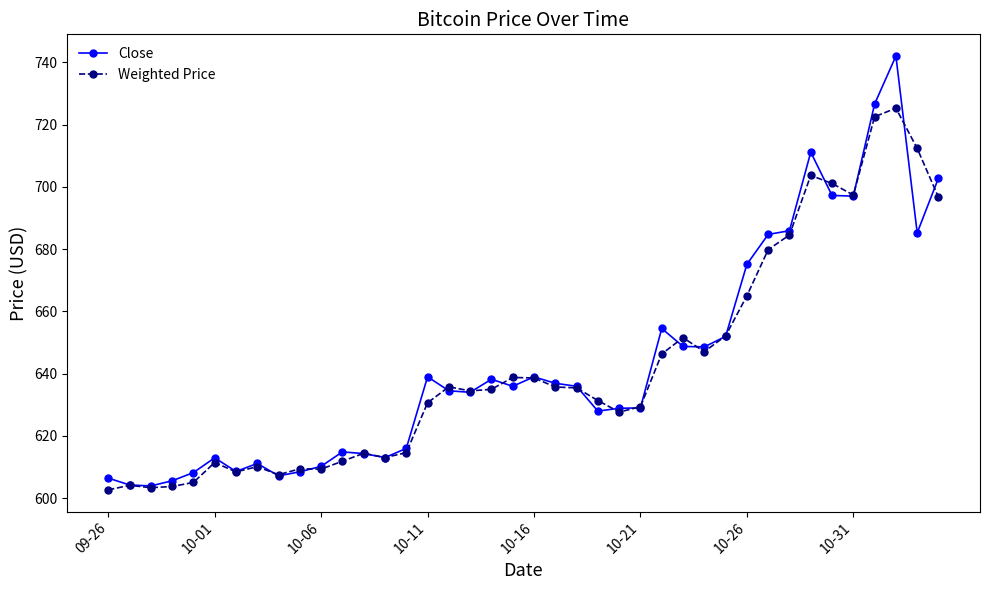

Which series has the widest spread of values?

Close